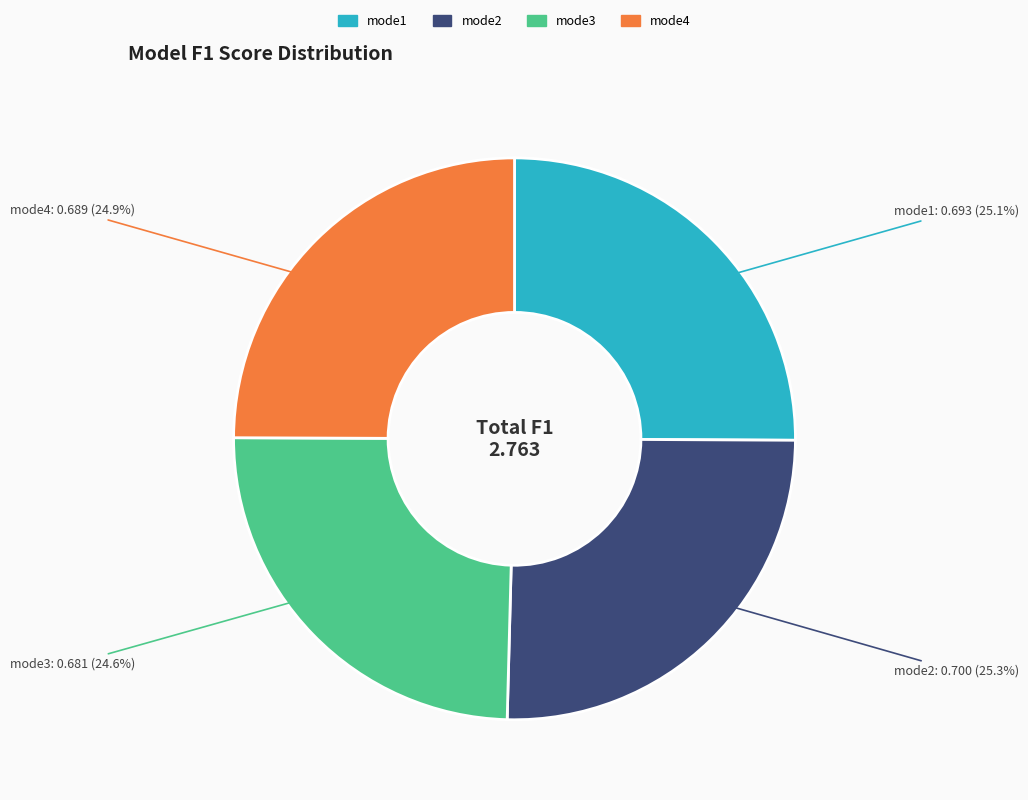

How many segments does this pie chart have?

4